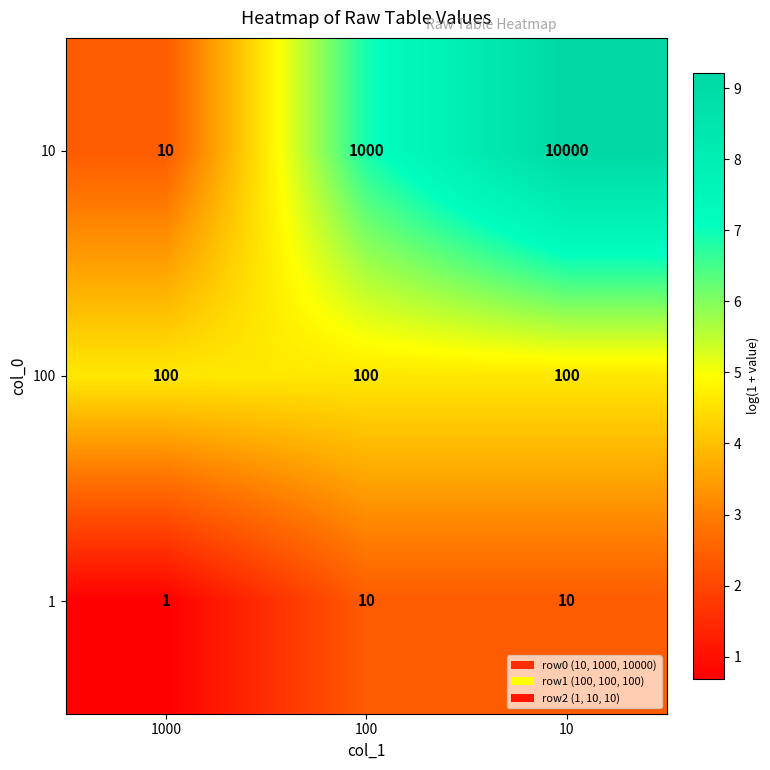

Which series has the largest total across all categories?

10